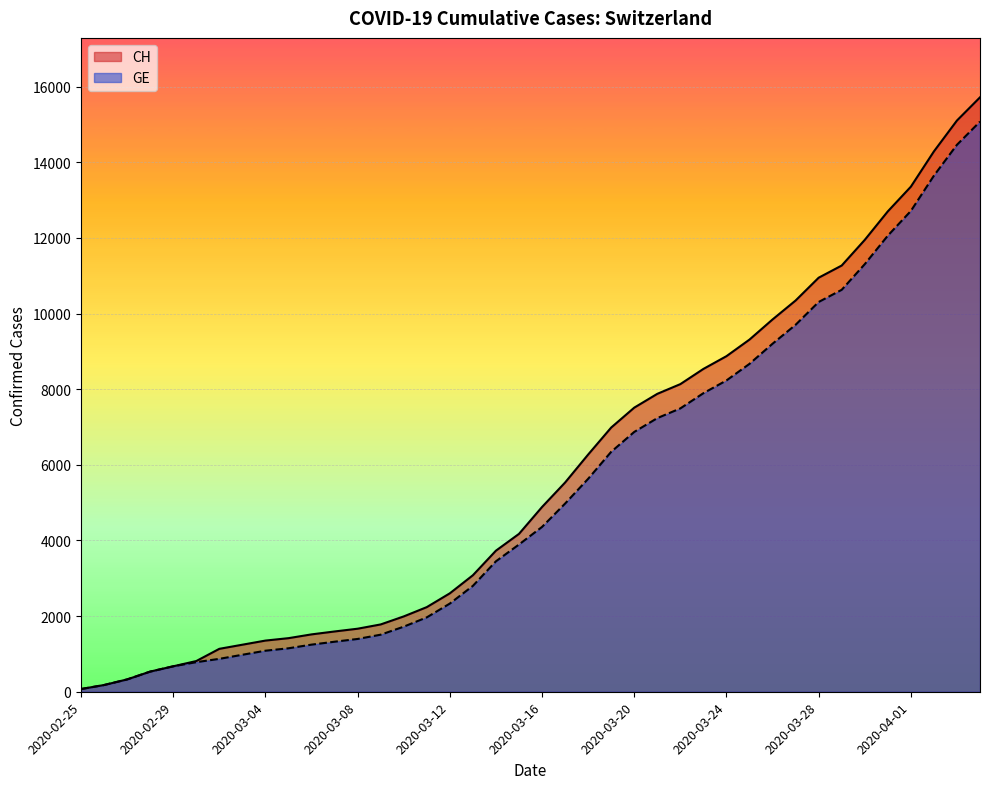

Rank the categories by CH value from lowest to highest.

2020-02-25, 2020-02-26, 2020-02-27, 2020-02-28, 2020-02-29, 2020-03-01, 2020-03-02, 2020-03-03, 2020-03-04, 2020-03-05, 2020-03-06, 2020-03-07, 2020-03-08, 2020-03-09, 2020-03-10, 2020-03-11, 2020-03-12, 2020-03-13, 2020-03-14, 2020-03-15, 2020-03-16, 2020-03-17, 2020-03-18, 2020-03-19, 2020-03-20, 2020-03-21, 2020-03-22, 2020-03-23, 2020-03-24, 2020-03-25, 2020-03-26, 2020-03-27, 2020-03-28, 2020-03-29, 2020-03-30, 2020-03-31, 2020-04-01, 2020-04-02, 2020-04-03, 2020-04-04